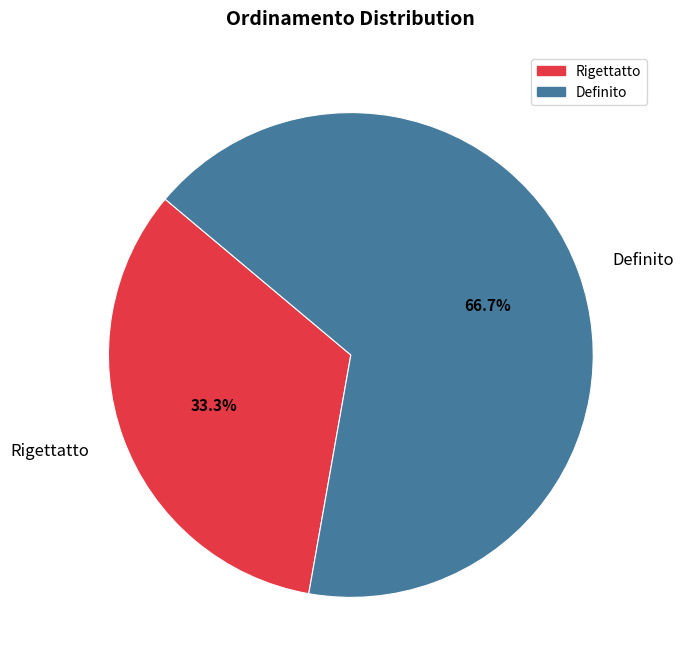

How much of the chart is everything except Rigettatto?

66.7%